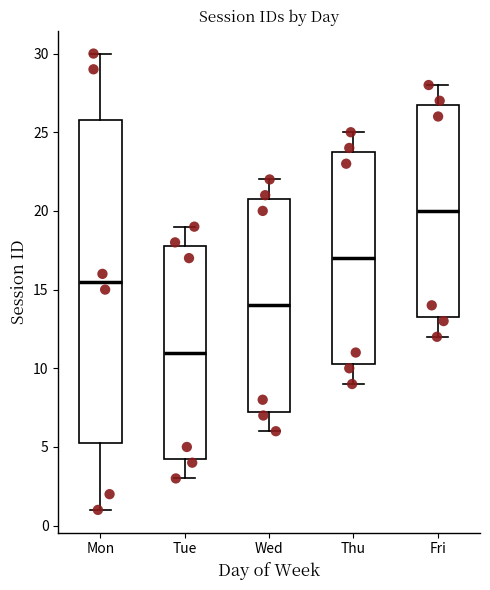

Comparing the boxes themselves (not the whiskers), which one is the tallest?

Mon